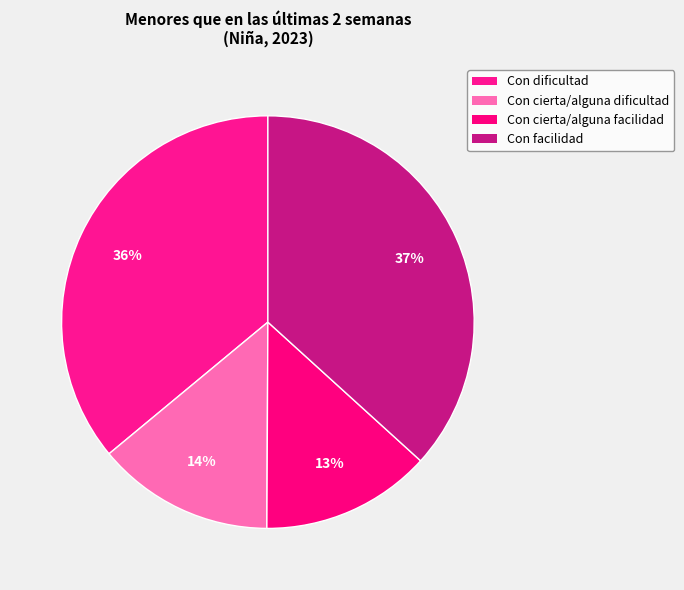

How many slices are in this pie chart?

4